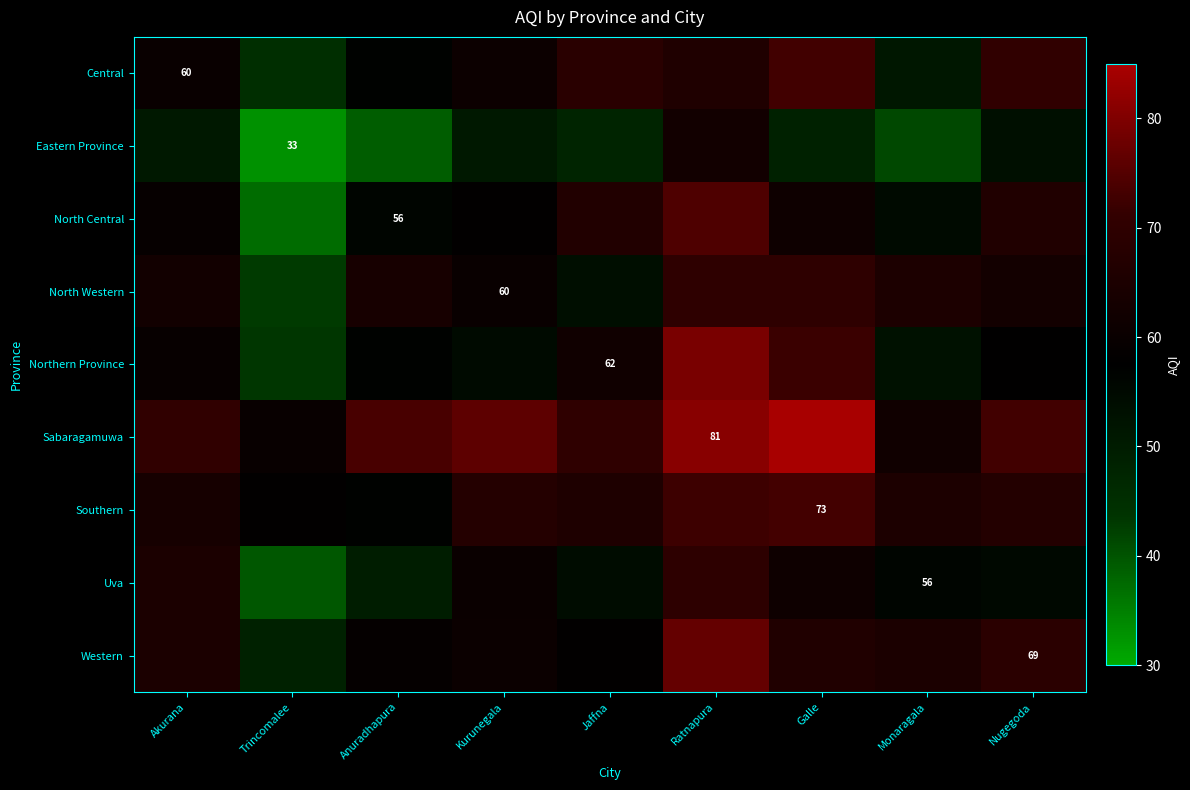

Which has a higher value, Kurunegala or Nugegoda?

Nugegoda